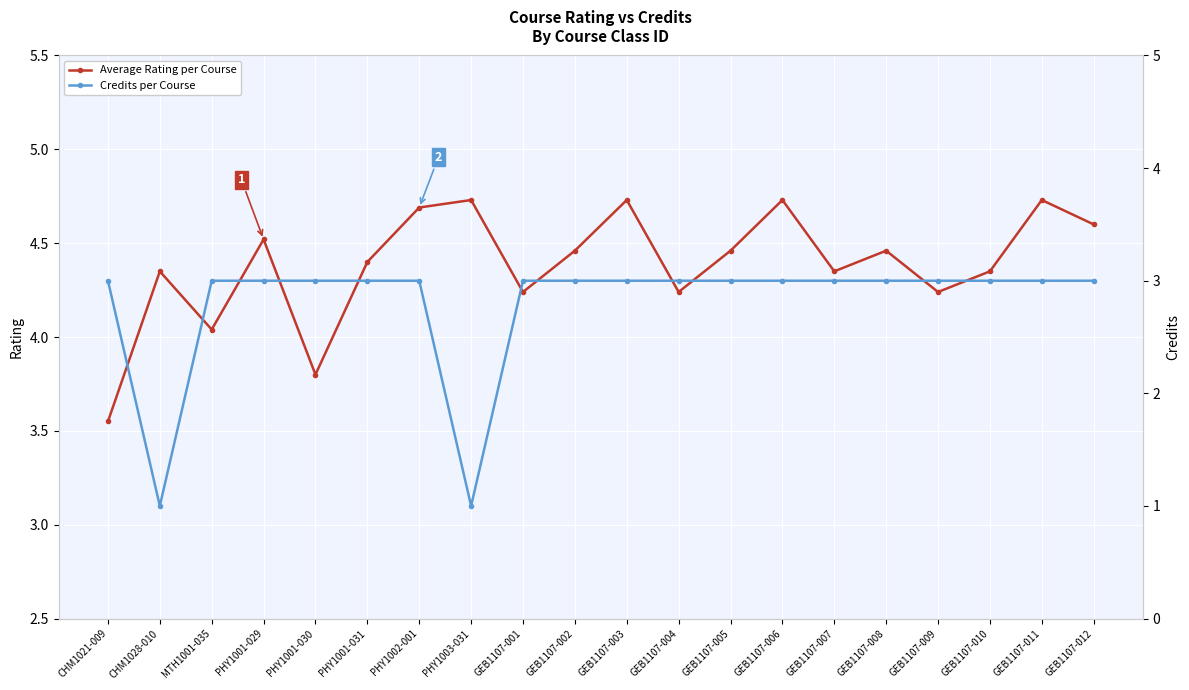

Where is Average Rating per Course nearest to the value 4?

MTH1001-035